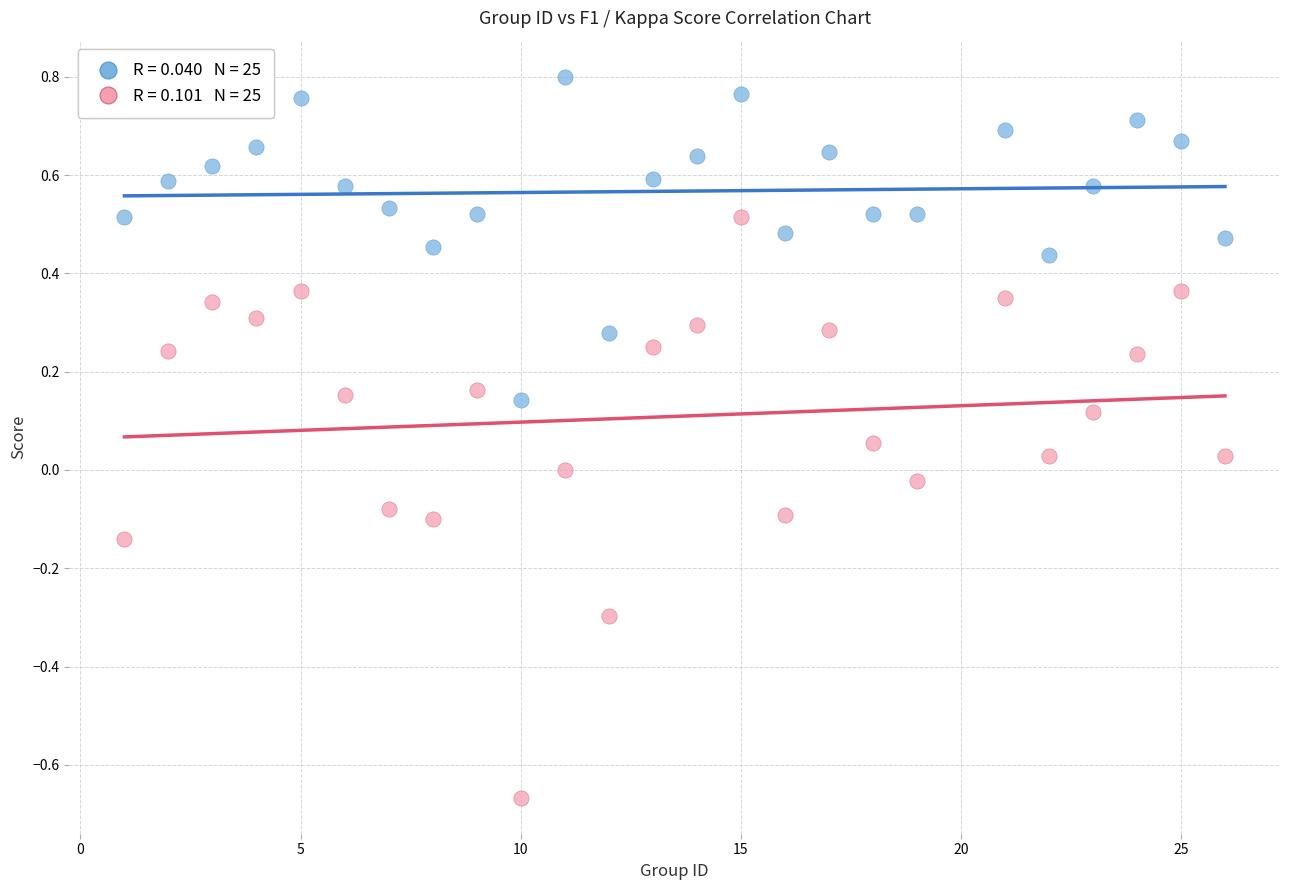

Across all data points, what is the range of X values (max minus min)?

25.0